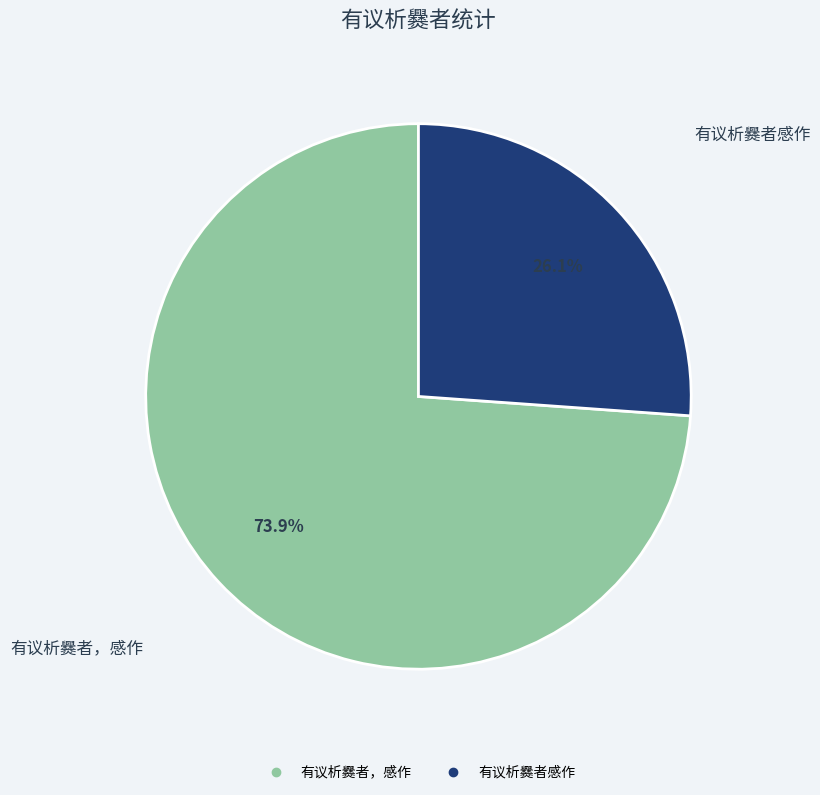

What percentage is the 有议析爨者，感作 slice, to the nearest percent?

74%